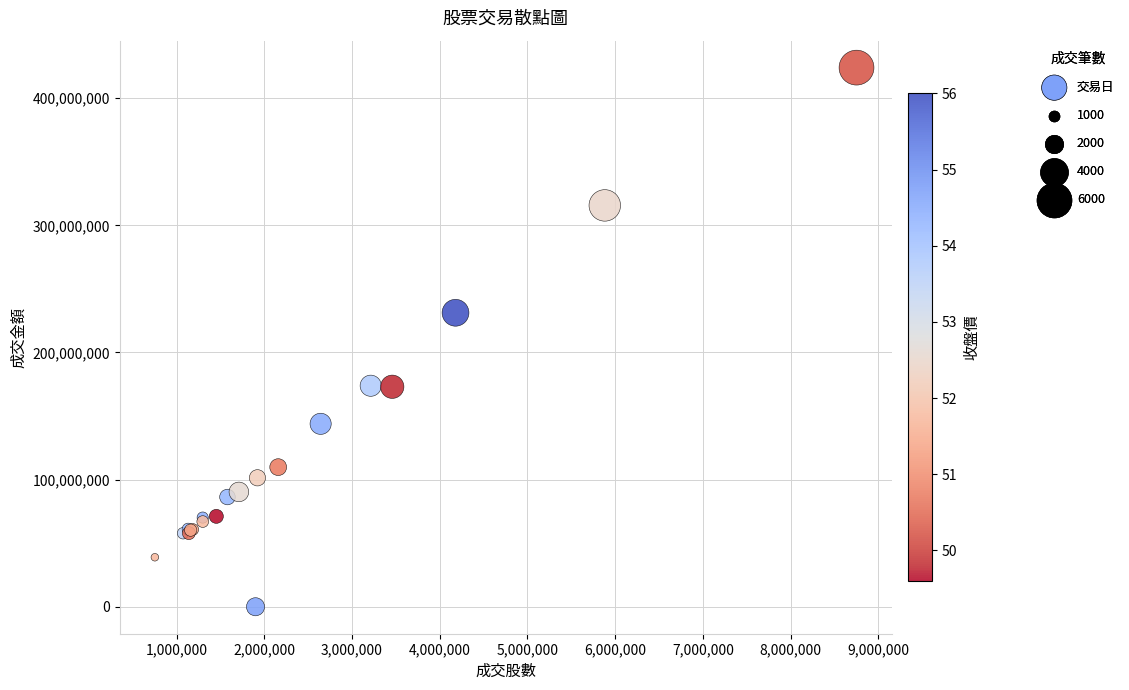

What Y value in the scatter plot is closest to 212032622?

231238818